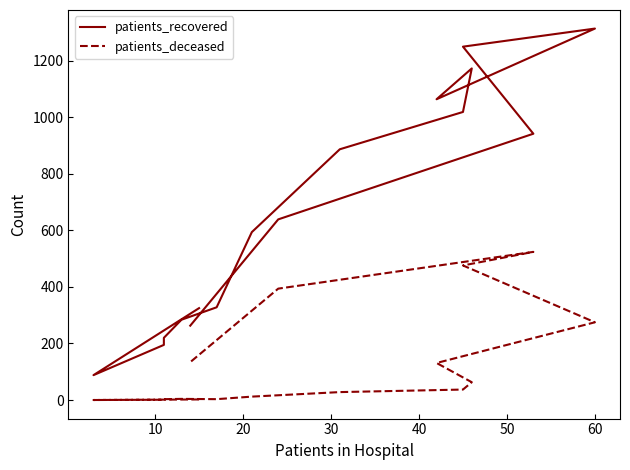

Reading left to right, extract all data points from this chart.

patients_recovered: 325	88	195	220	284	328	594	887	1019	1173	1064	1314	1250	942	639	263
patients_deceased: 2	0	1	3	4	3	12	28	37	63	131	275	476	524	394	134